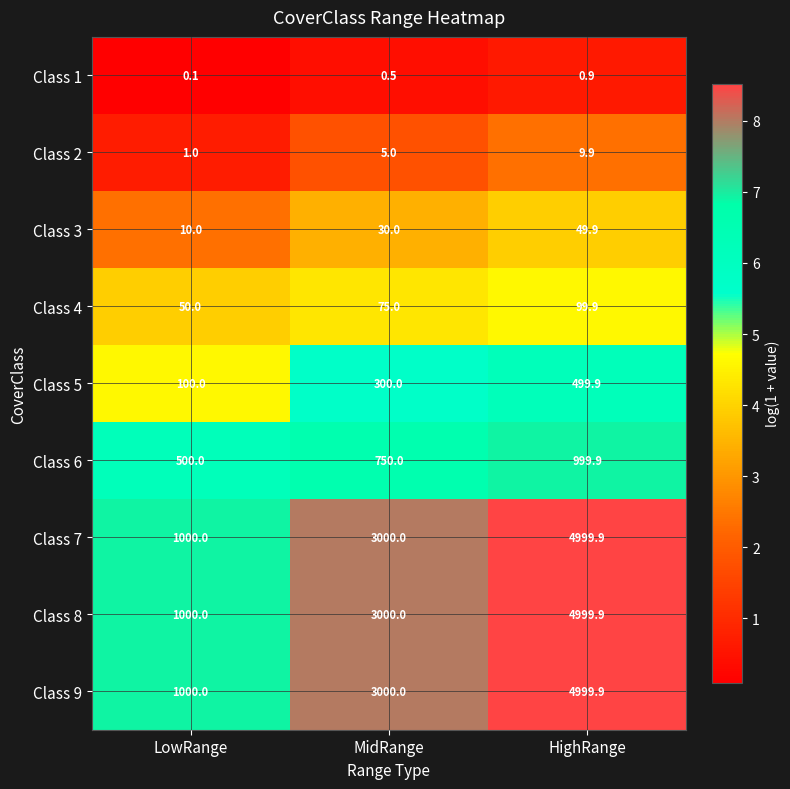

What is the difference between the second highest and minimum values in the Class 2 series?

4.0